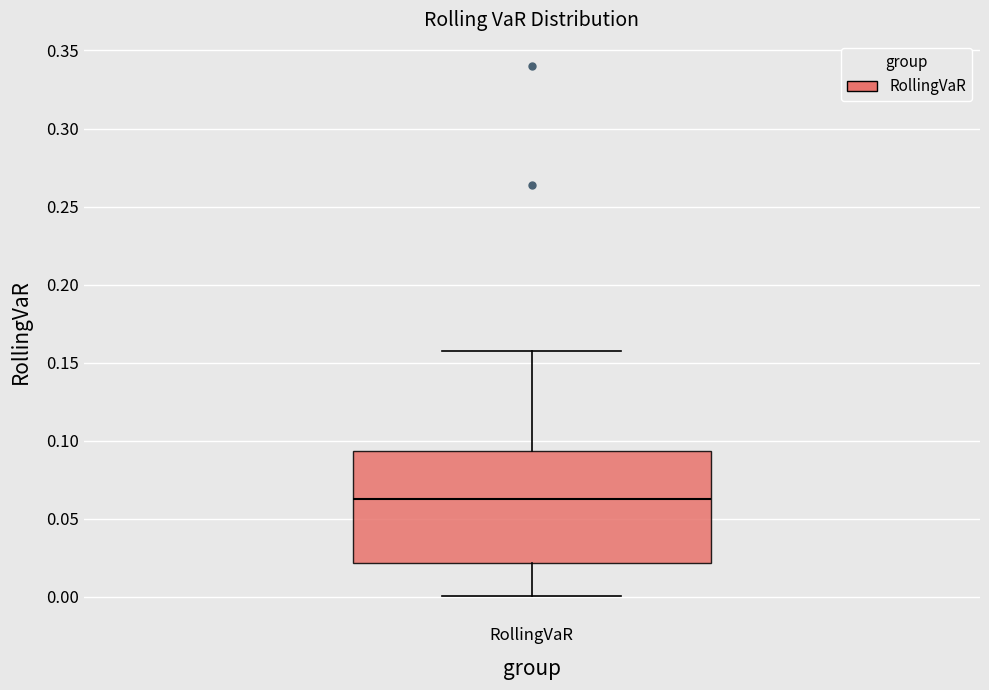

Transcribe this box plot: give where the median line is, the range the box spans, and where the two whiskers end, as read against the y-axis. The values are not printed on the chart, so give them approximately, as read against the axis.

median 0.060, box 0.020 to 0.095, whiskers 0.000 to 0.160